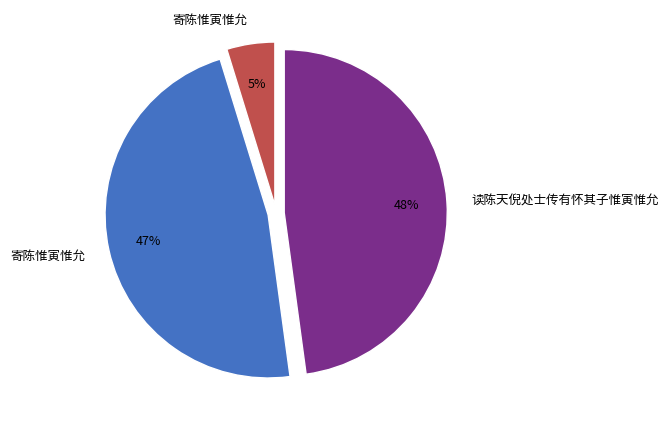

To the nearest percent, what is the difference between the largest and smallest slice percentages?

43%